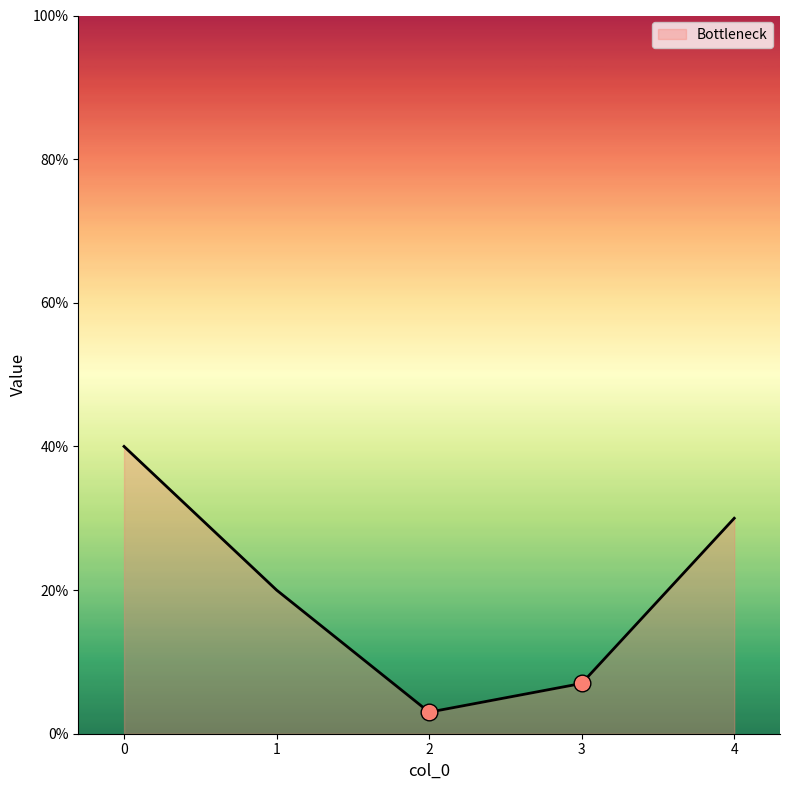

Does the chart have visible grid lines?

No